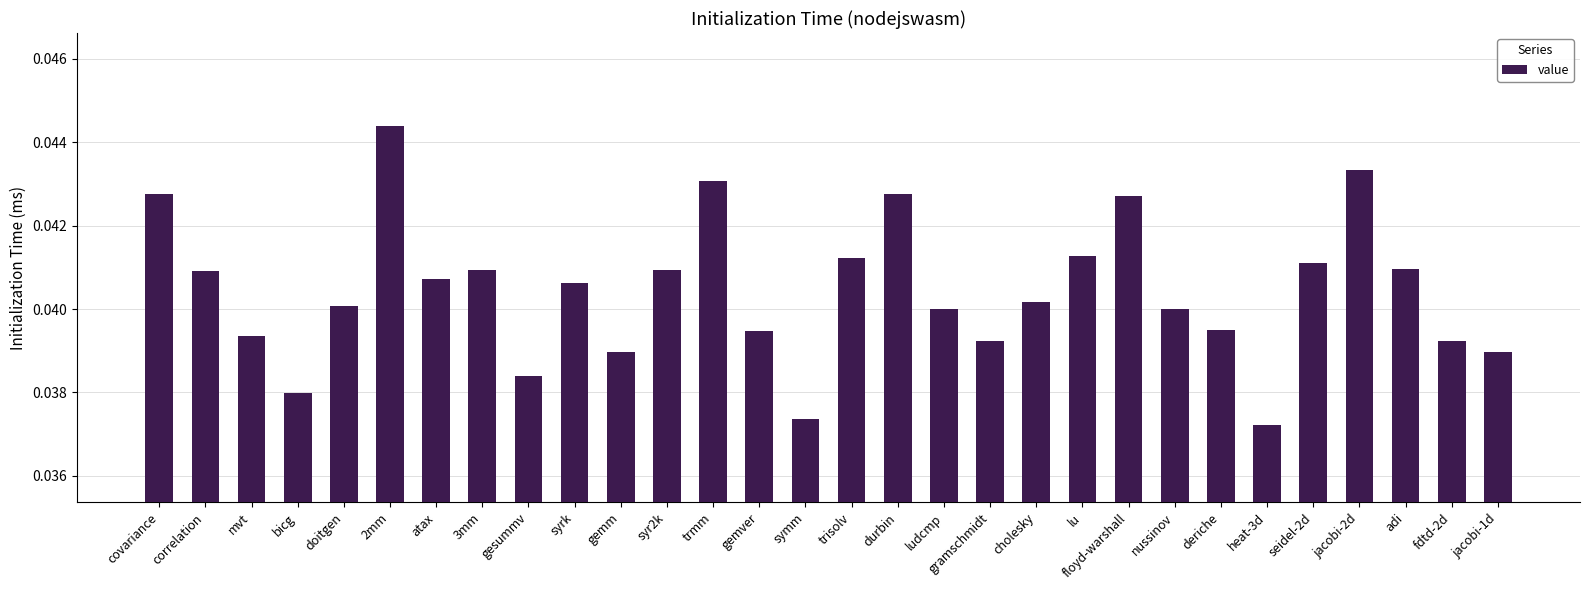

Is it true that the value at mvt is 0.1?

False